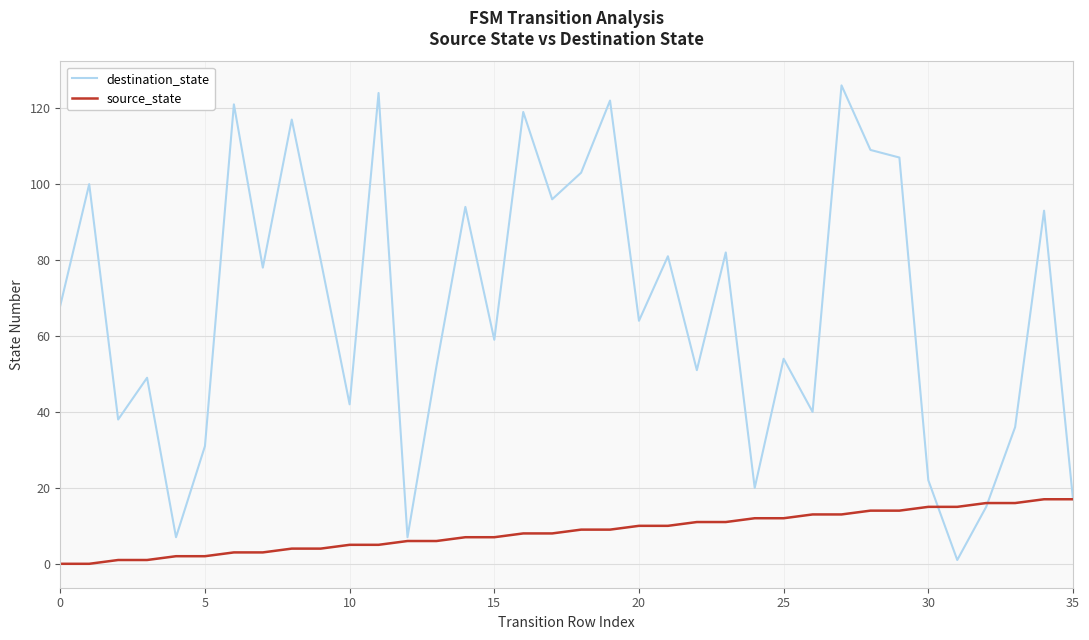

List the series in order of their peak value, highest first.

destination_state, source_state